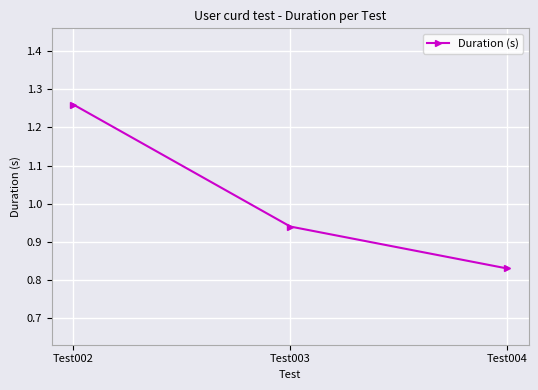

Rank the categories by value from lowest to highest.

Test004, Test003, Test002